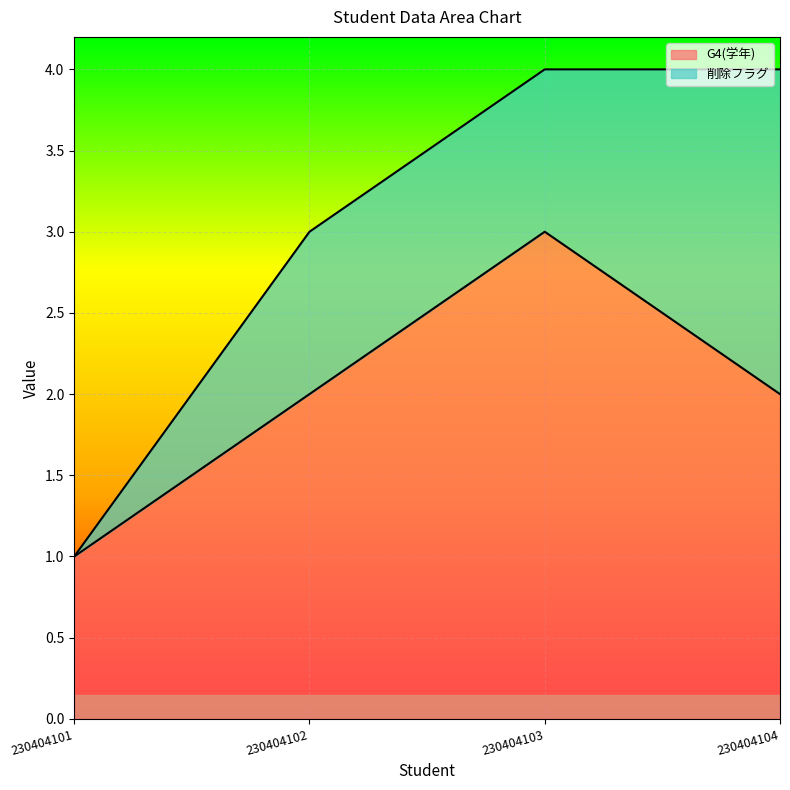

True or false: there are more than 0 points higher than both neighbors.

True